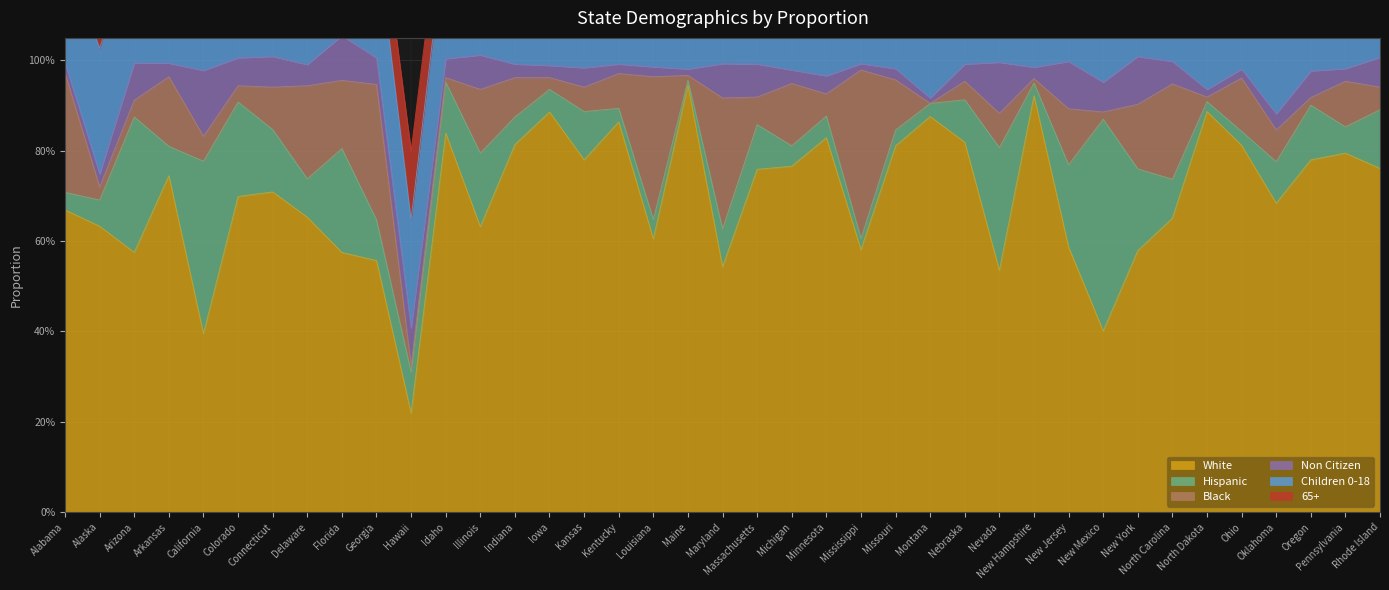

How many categories are shown in the chart?

39